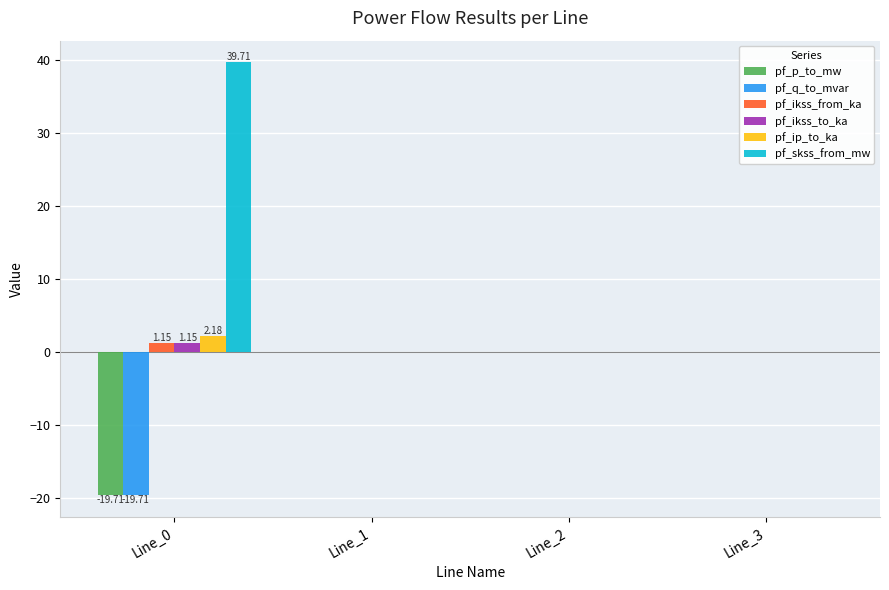

What are all the series names shown in the legend?

pf_p_to_mw, pf_q_to_mvar, pf_ikss_from_ka, pf_ikss_to_ka, pf_ip_to_ka, pf_skss_from_mw